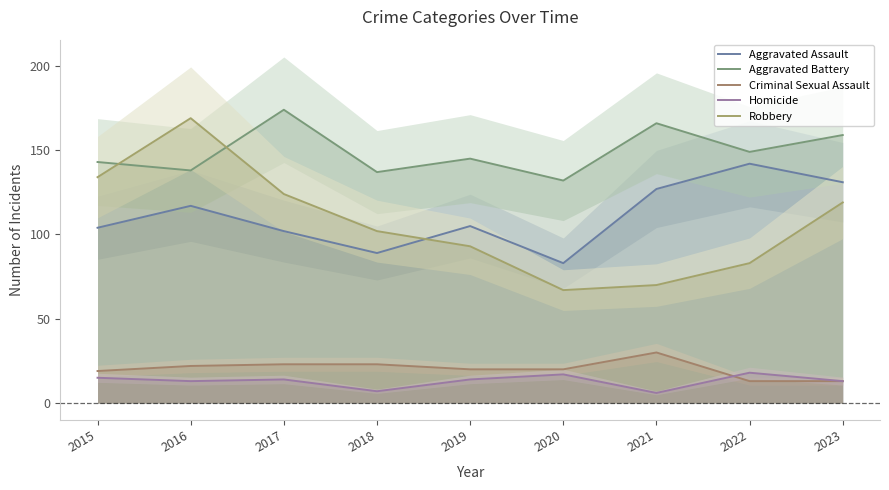

Rank the series at 2021 from lowest to highest value.

Homicide, Criminal Sexual Assault, Robbery, Aggravated Assault, Aggravated Battery